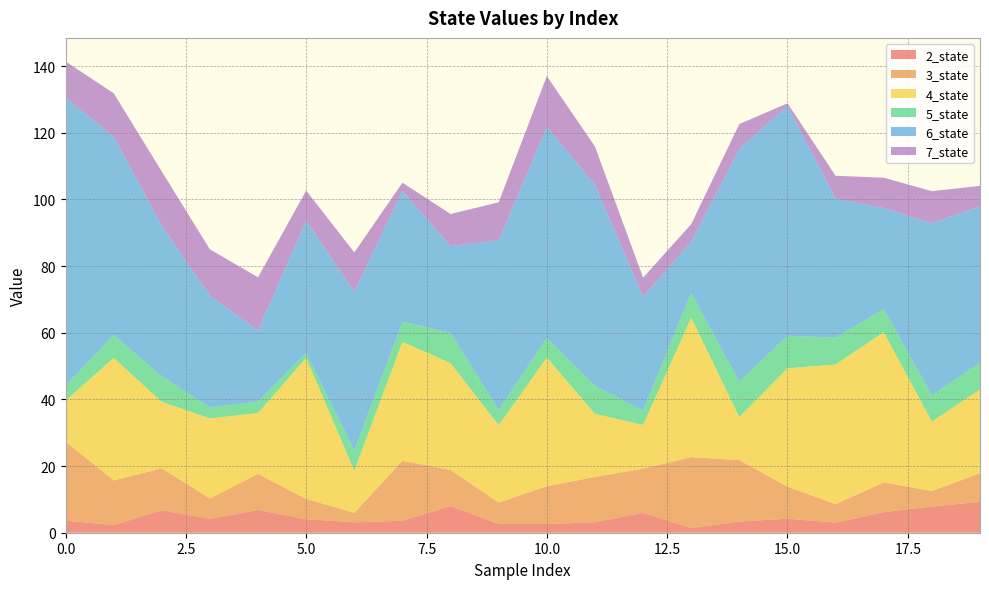

Reading left to right, what are all the values shown in this chart?

2_state: 3.6	2.3	6.8	4.2	6.8	4.1	3.1	3.6	8.0	2.7	2.6	3.1	6.0	1.4	3.4	4.2	3.0	6.2	7.9	9.3
3_state: 23.7	13.4	12.6	6.1	10.8	6.1	2.9	18.0	10.9	6.3	11.3	13.6	13.2	21.3	18.4	9.6	5.5	8.9	4.6	8.6
4_state: 12.2	36.7	19.9	24.0	18.2	42.3	12.6	35.7	32.0	23.2	38.6	18.9	13.1	41.8	12.9	35.5	41.9	45.1	20.8	25.1
5_state: 4.5	6.9	7.7	3.3	3.4	1.5	6.0	6.0	9.1	4.6	5.9	8.3	4.4	7.4	10.5	9.7	8.1	6.9	7.9	8.1
6_state: 86.5	59.5	45.1	33.5	21.4	39.6	47.6	39.2	26.0	50.9	63.2	60.4	34.0	15.4	69.9	68.9	41.7	30.3	51.6	46.9
7_state: 10.8	13.0	16.3	13.9	15.9	9.1	11.9	2.5	9.6	11.4	15.3	11.5	5.7	5.3	7.4	0.8	6.9	9.1	9.6	6.2